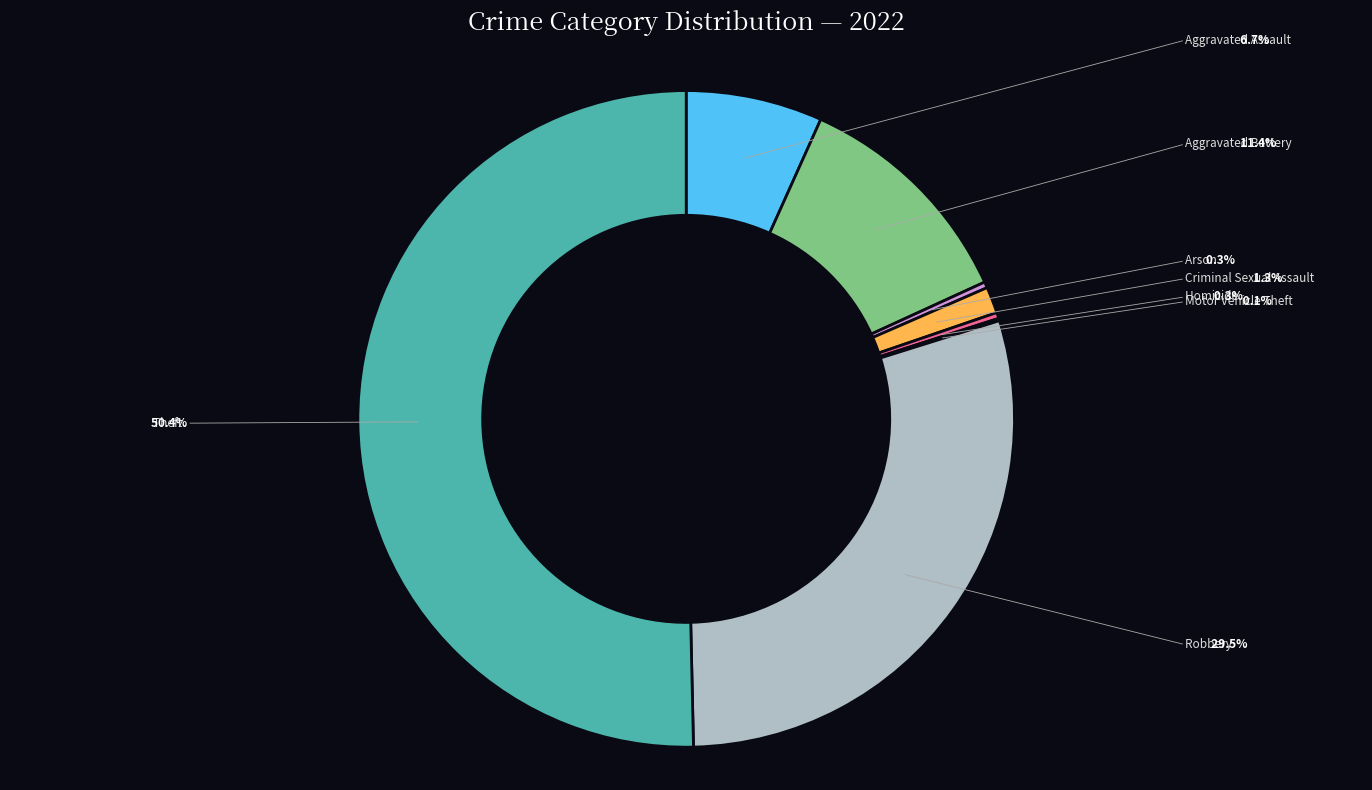

Is there a majority slice in this chart?

Yes